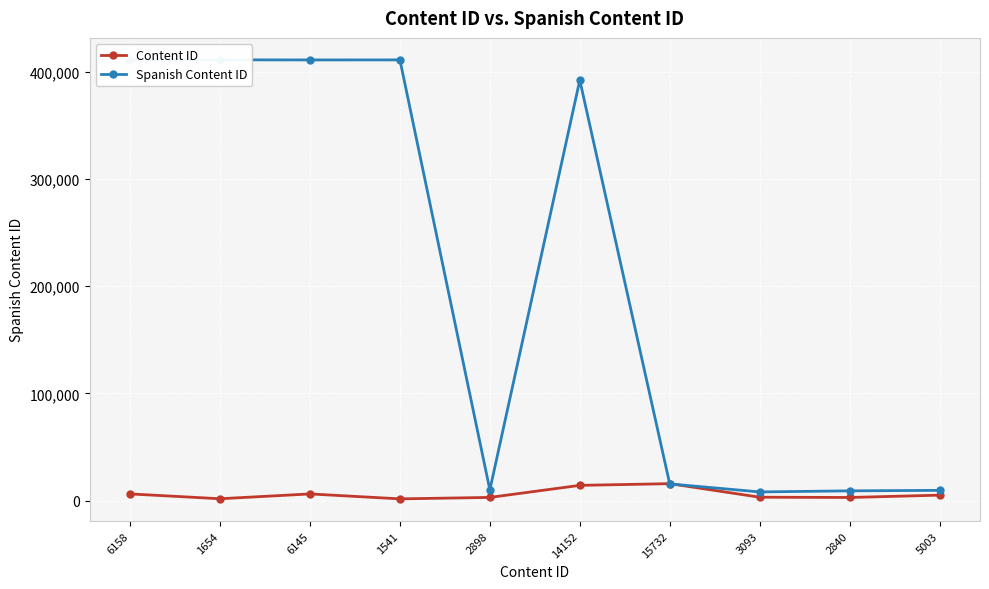

What position from the left is 15732?

7